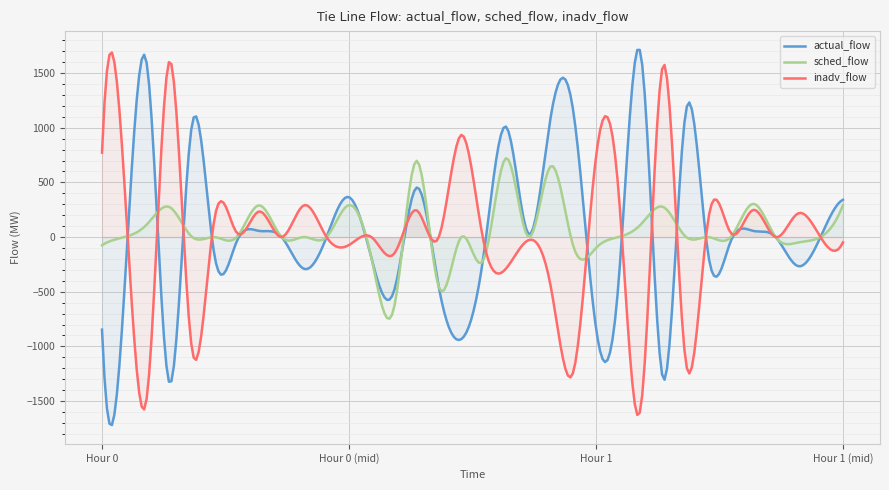

What is the minimum value shown in the chart?

-1719.8